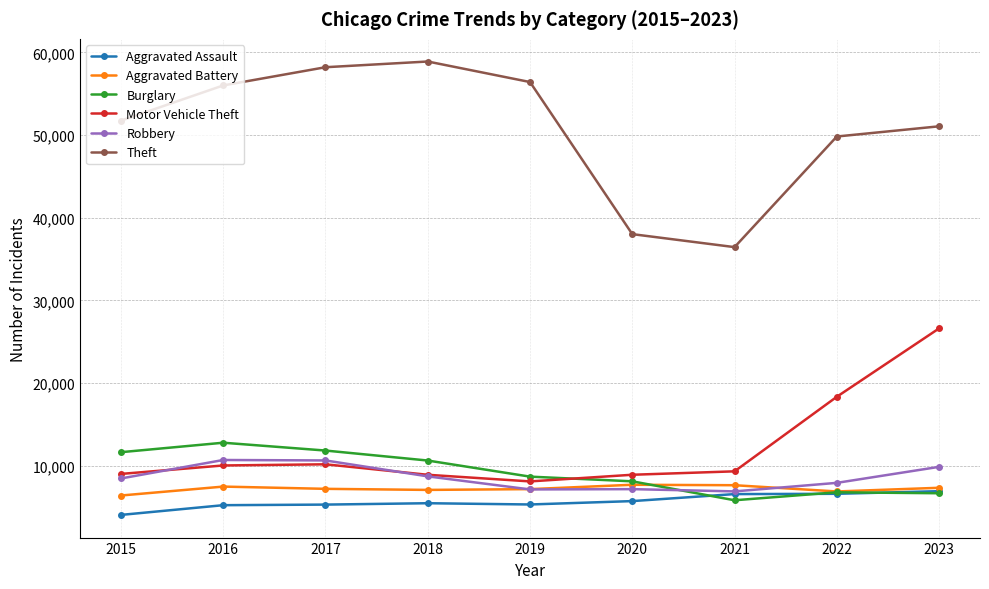

How many data points does each series have?

9